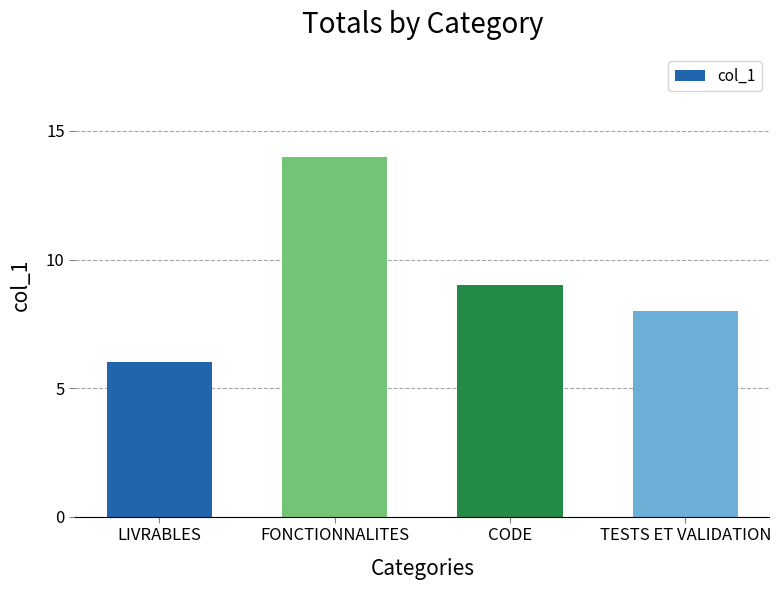

Rank the categories by value from highest to lowest.

FONCTIONNALITES, CODE, TESTS ET VALIDATION, LIVRABLES